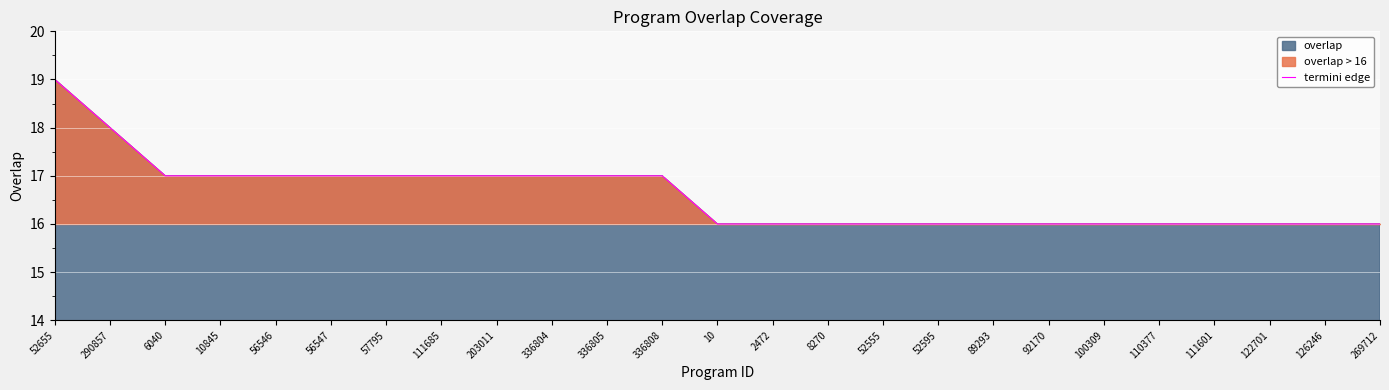

Between 92170 and 111601, which is larger?

92170